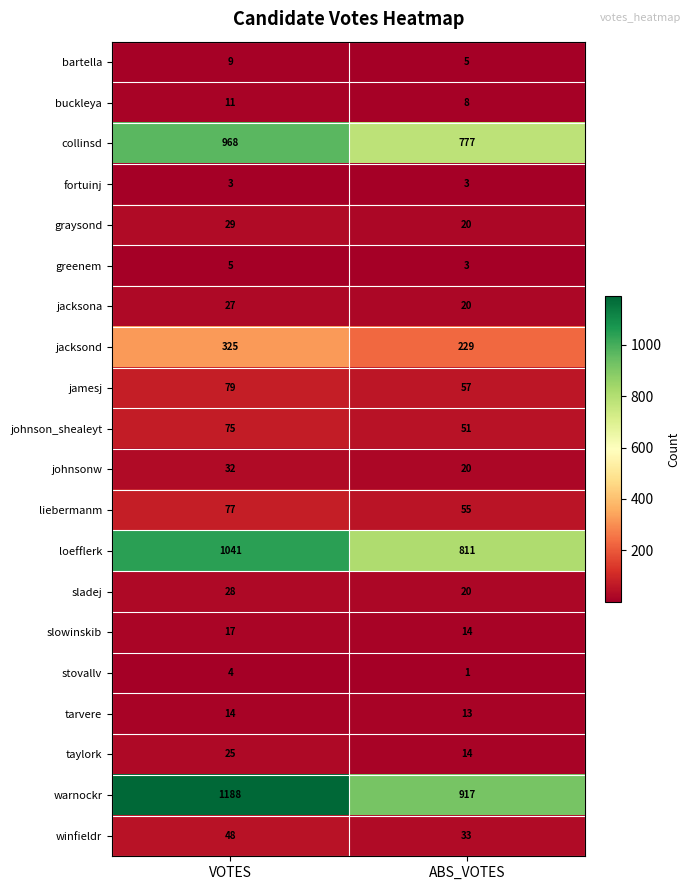

What is the approximate value of buckleya at VOTES?

11